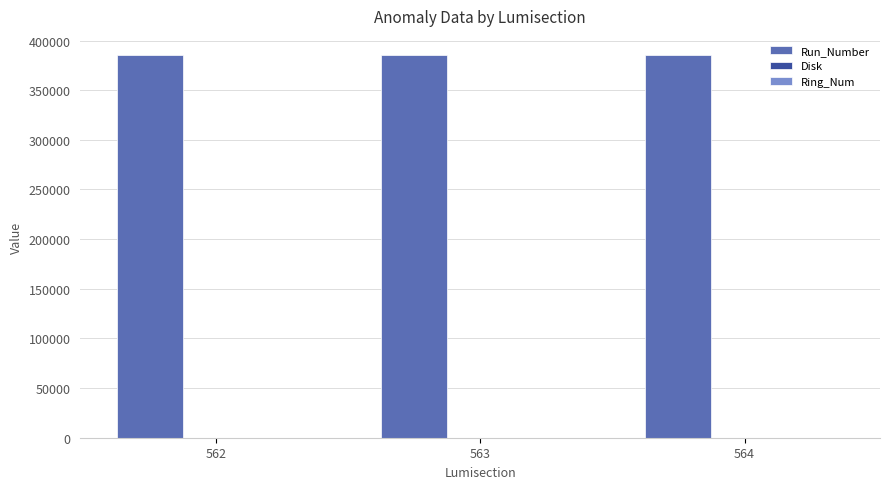

What is the total value across all series at 564?

385424